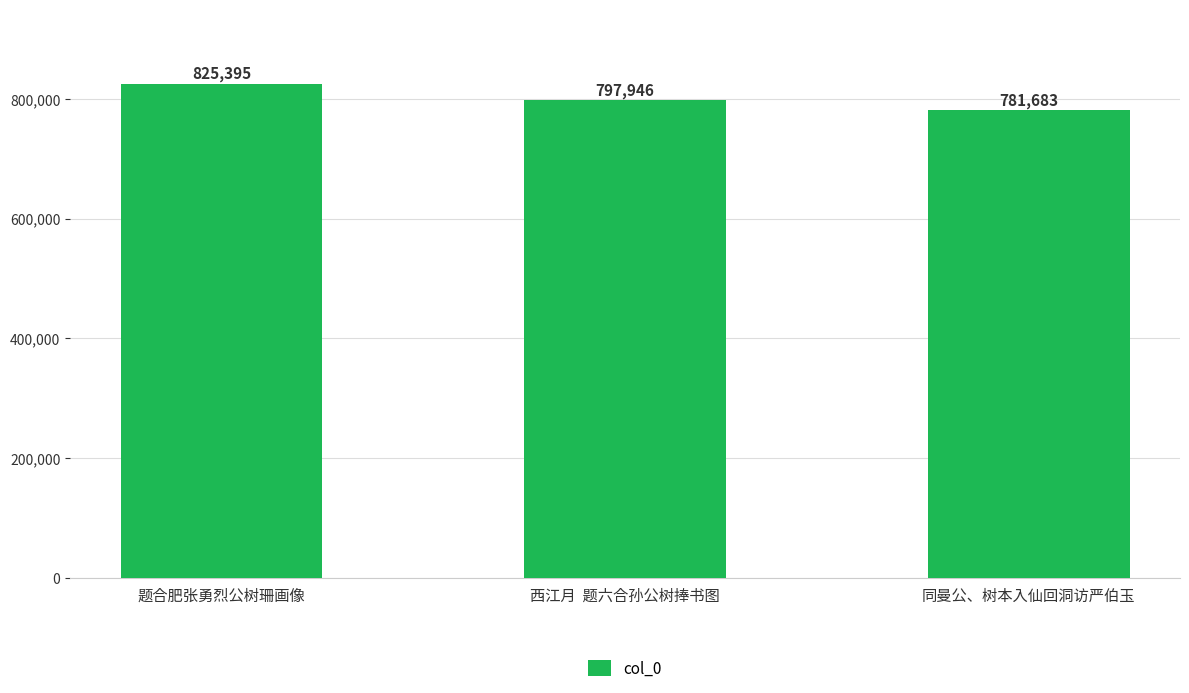

Where does the data first go above 797946?

题合肥张勇烈公树珊画像